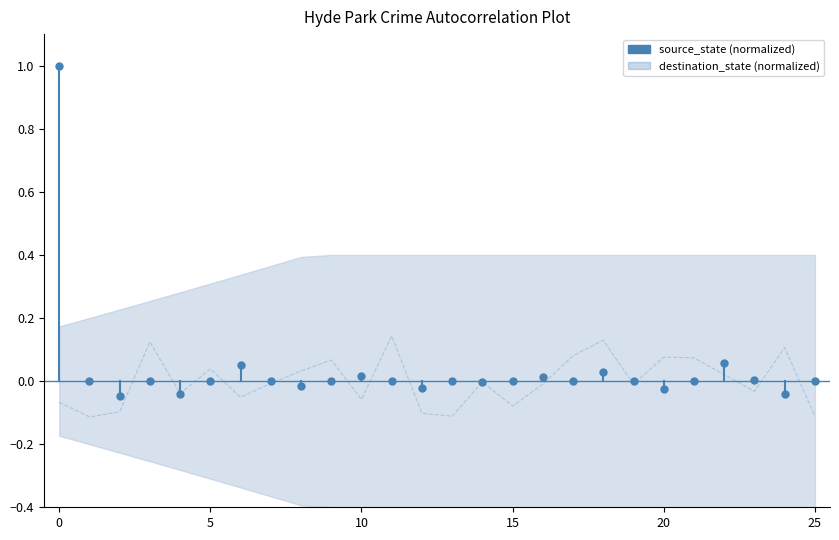

What are all the series names shown in the legend?

destination_state (normalized), source_state (normalized)